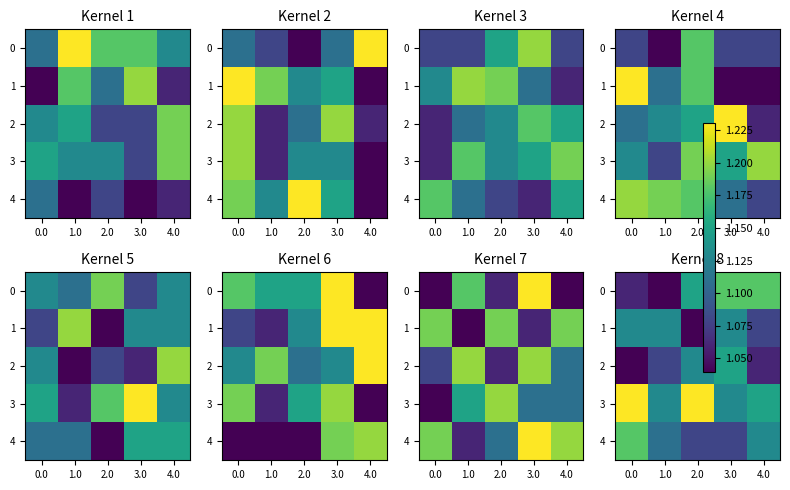

At which category is the sum across all series the highest?

3.0